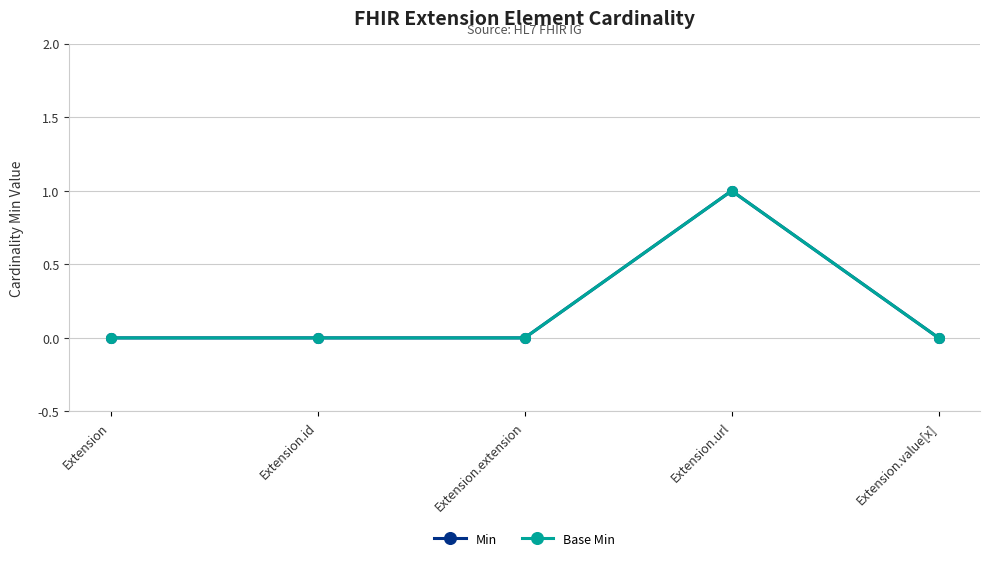

At Extension, list the series in order from smallest to largest.

Min, Base Min